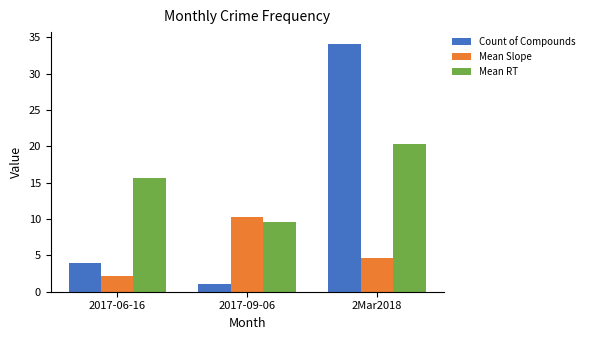

Are the bars grouped side by side (vs. stacked)?

Yes